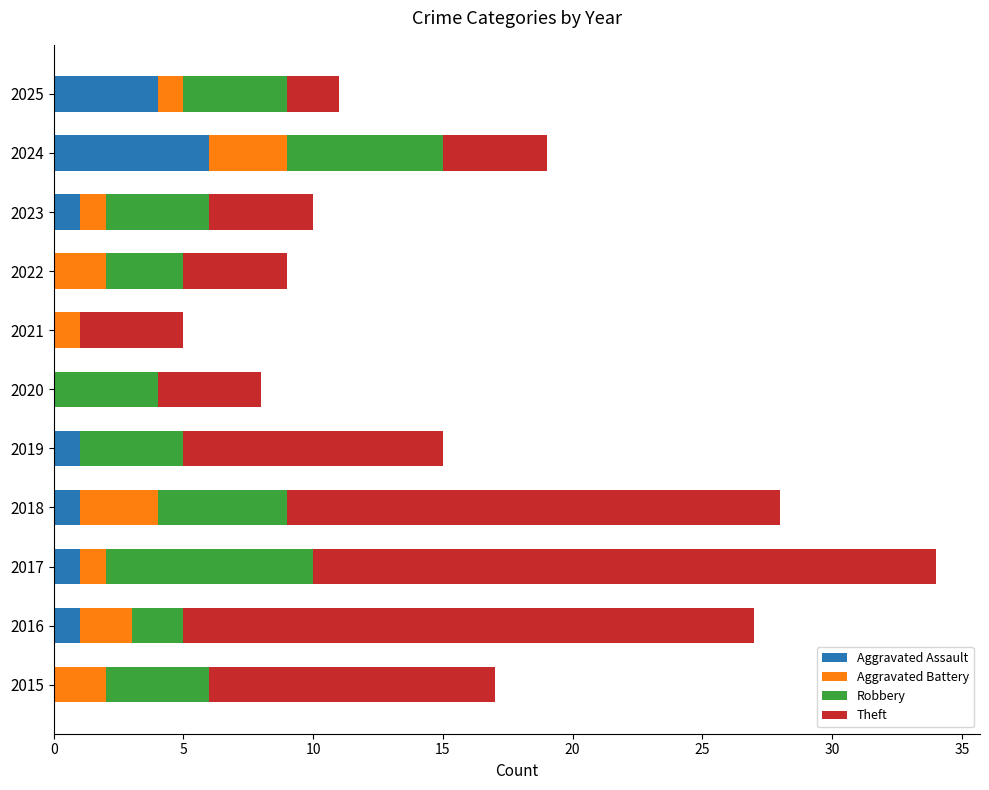

True or false: Aggravated Assault has a value of 2 at 2021.

False